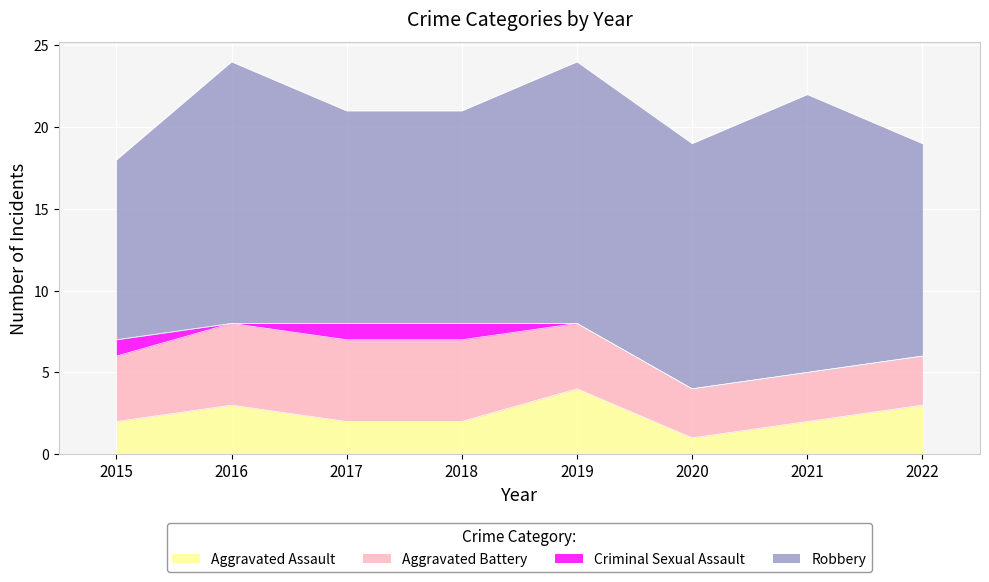

What is the value of the Aggravated Assault point at the 7th from the left?

2